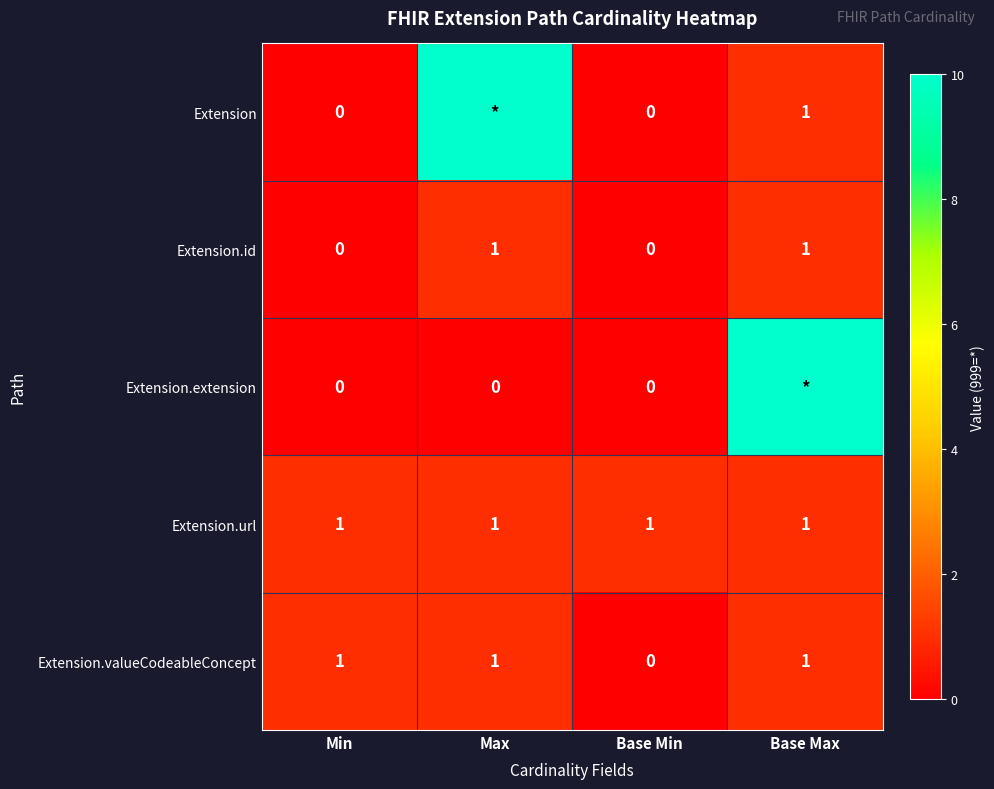

Is the value of Extension.extension at Min greater than the value of Extension.url at Max?

No